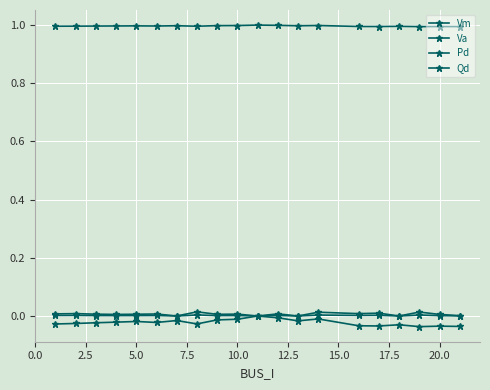

List the series in order of their peak value, lowest first.

Va, Qd, Pd, Vm